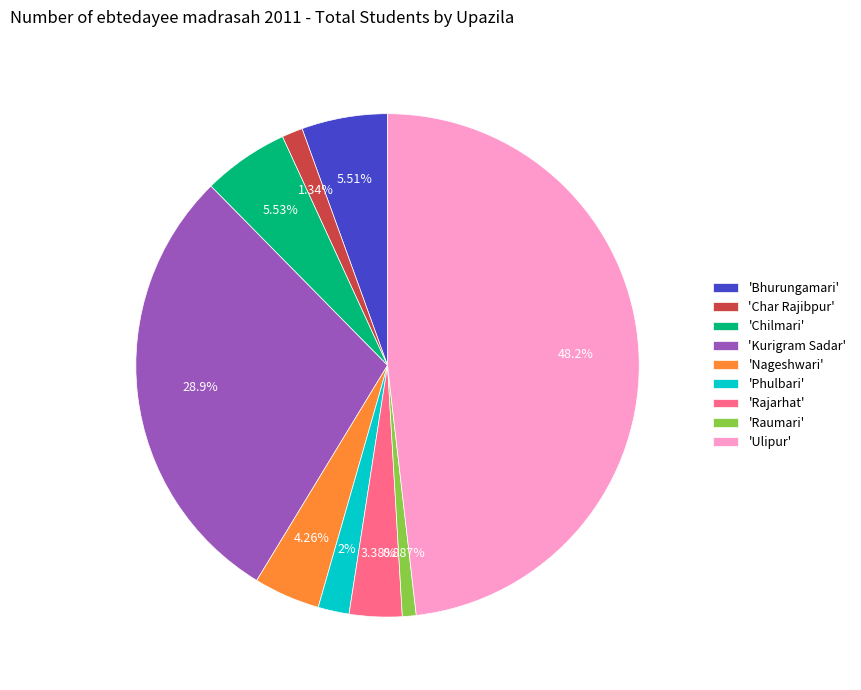

Approximately how many times larger is the value at 'Phulbari' compared to 'Chilmari'?

0.4